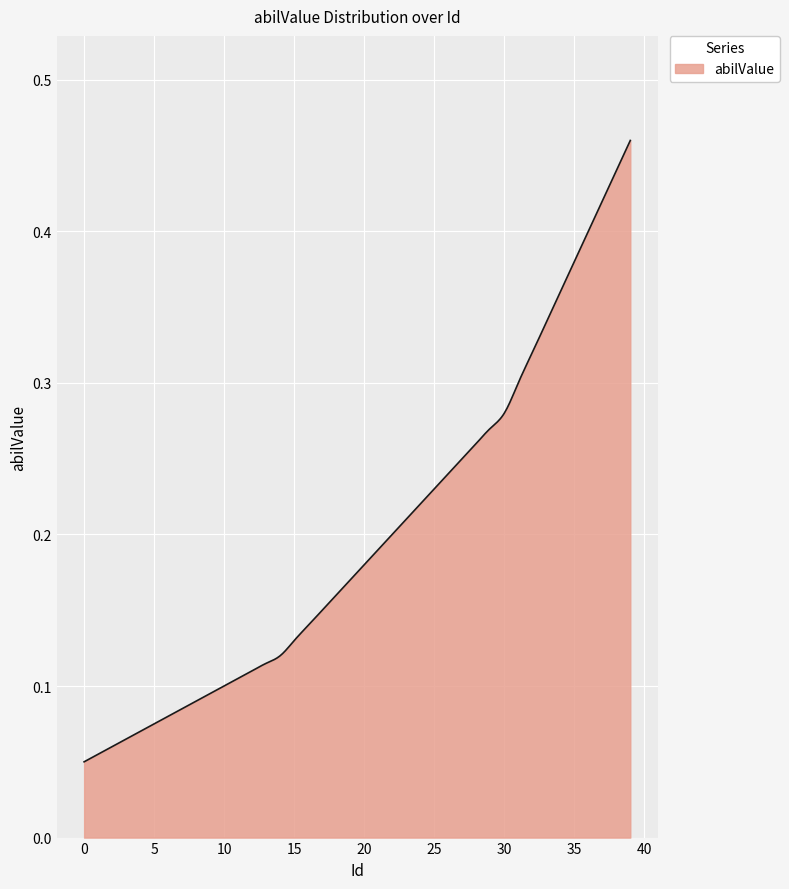

Is this an area chart (filled region under the line)?

Yes